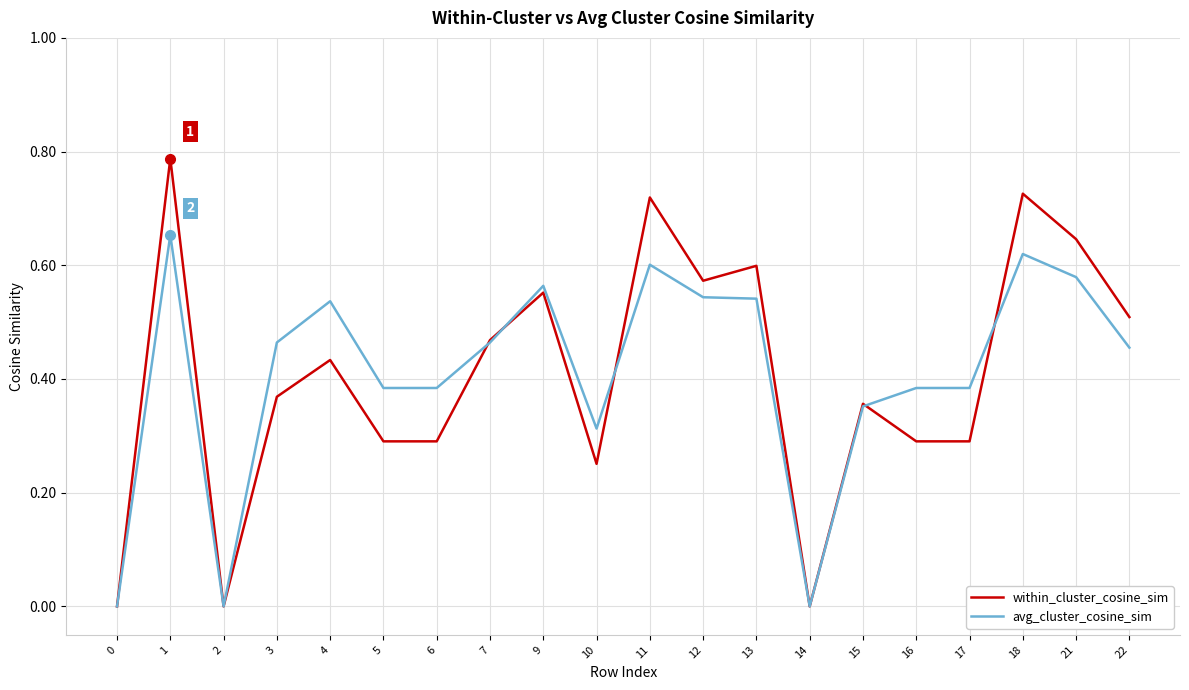

True or false: within_cluster_cosine_sim has a value of 0.5 at 22.

True